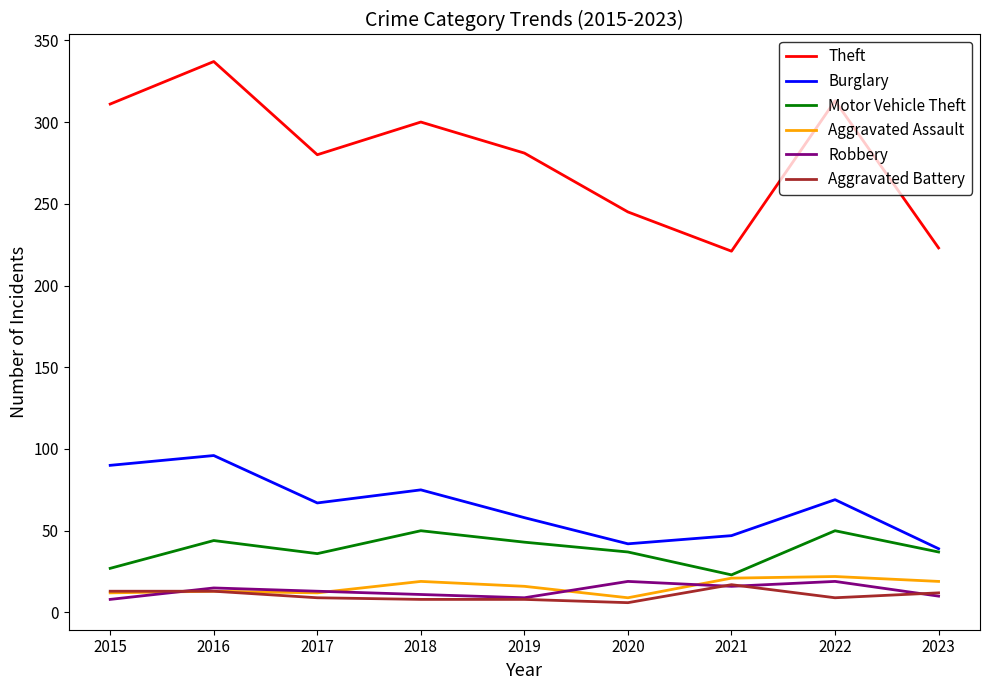

True or false: Aggravated Battery has more than 0 points higher than both neighbors.

True